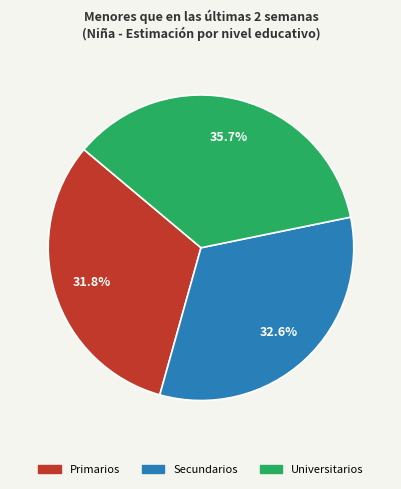

Which has a higher value, Universitarios or Secundarios?

Universitarios